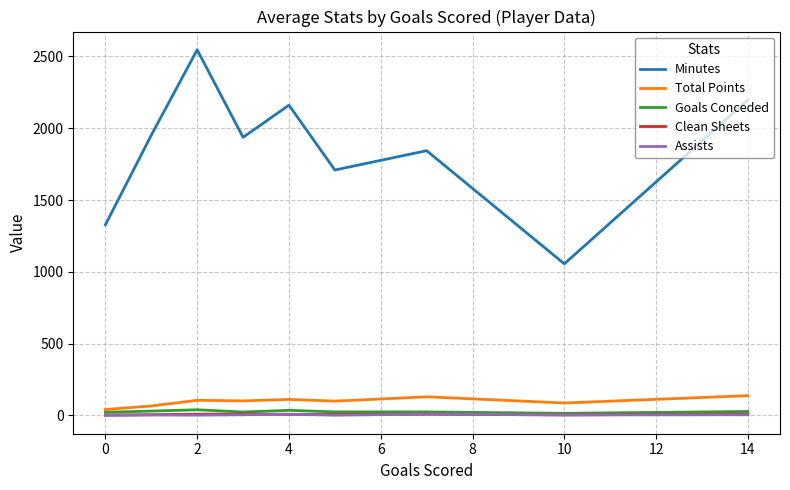

What is the minimum value for Minutes?

1056.0